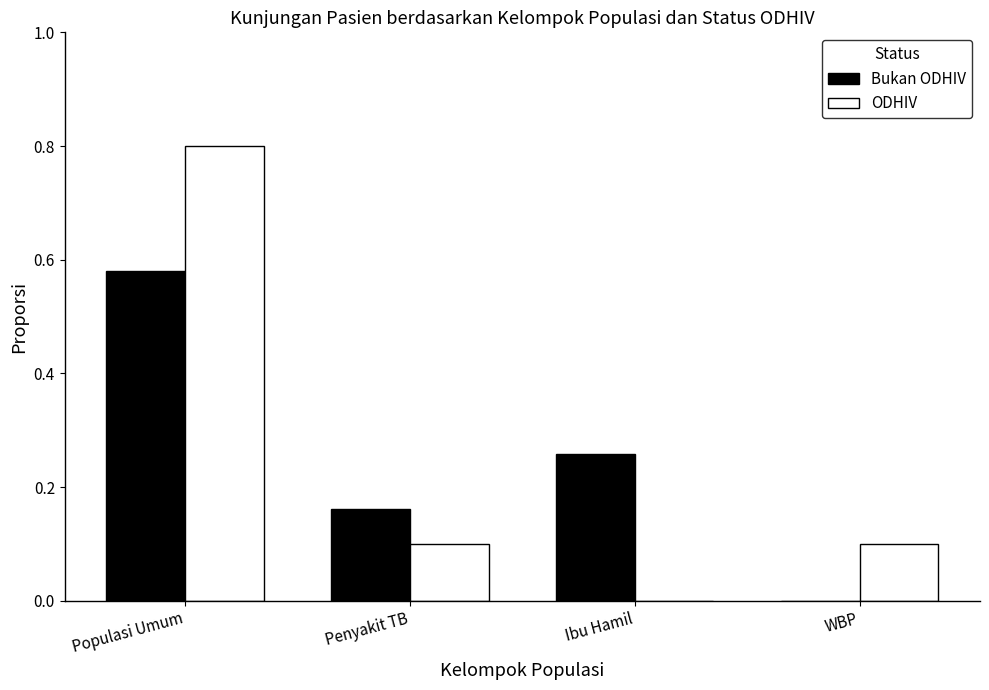

What is the maximum value shown in the chart?

0.8